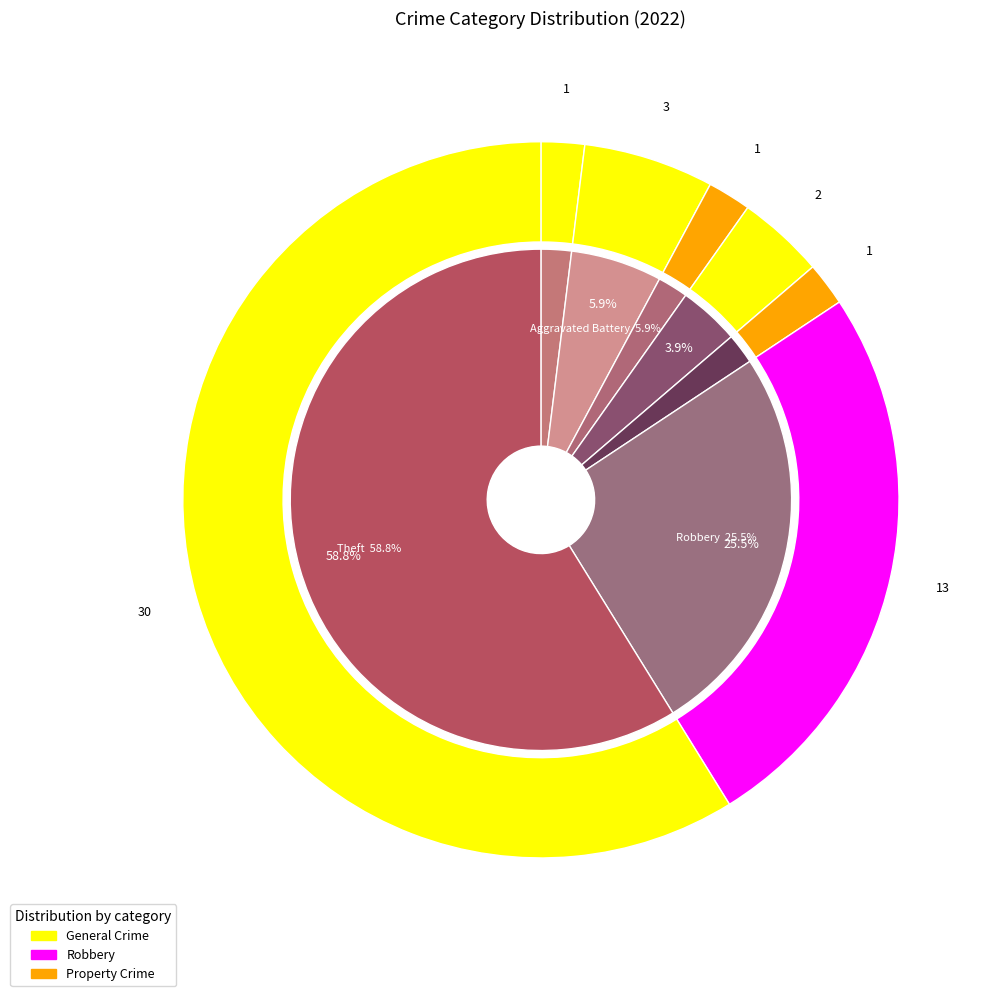

Which category has the biggest portion of the pie?

Theft